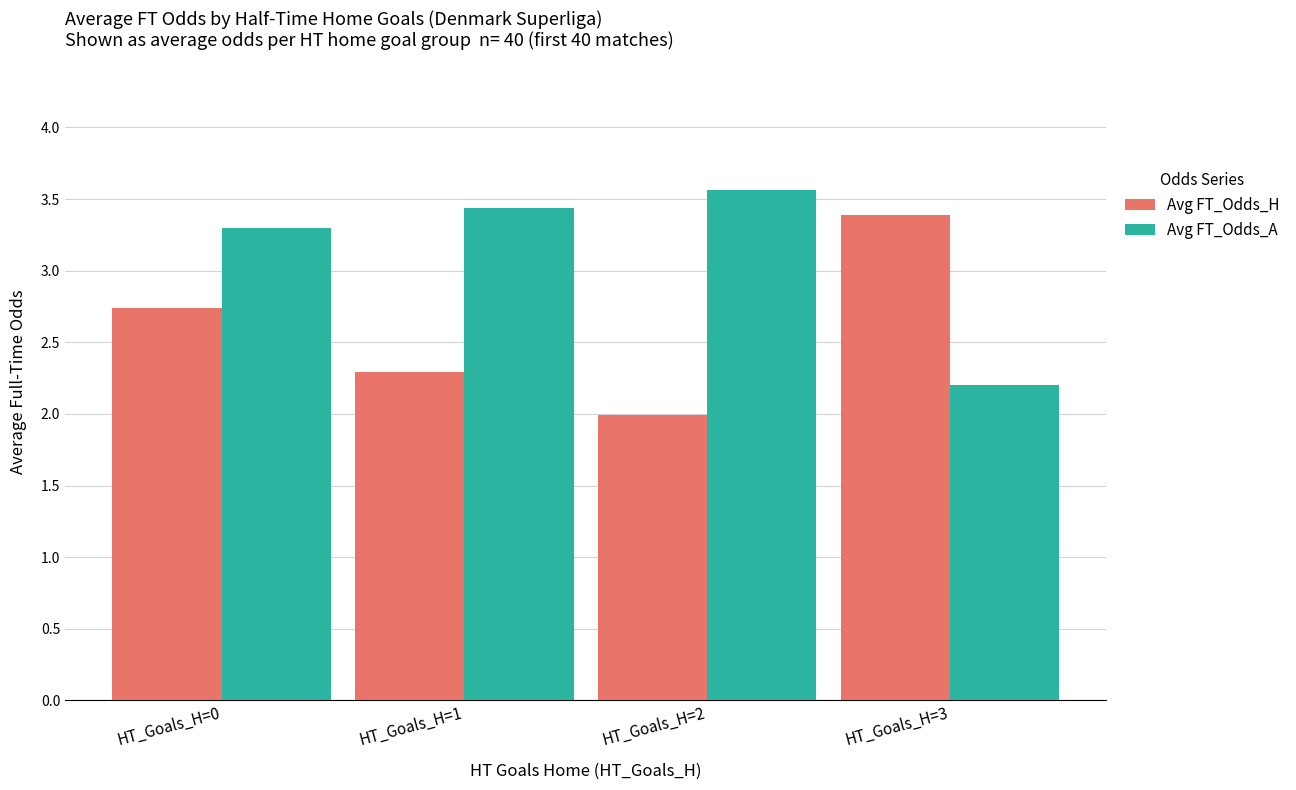

What is the value of the Avg FT_Odds_H bar at the 4th from the left?

3.4